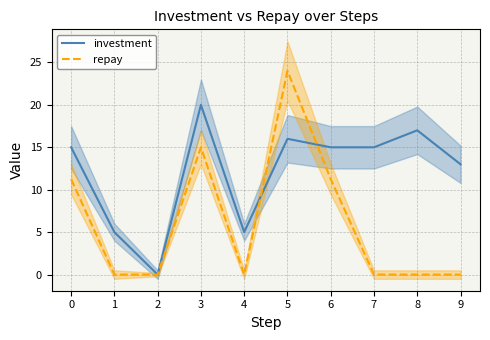

At which label does repay reach its minimum?

1